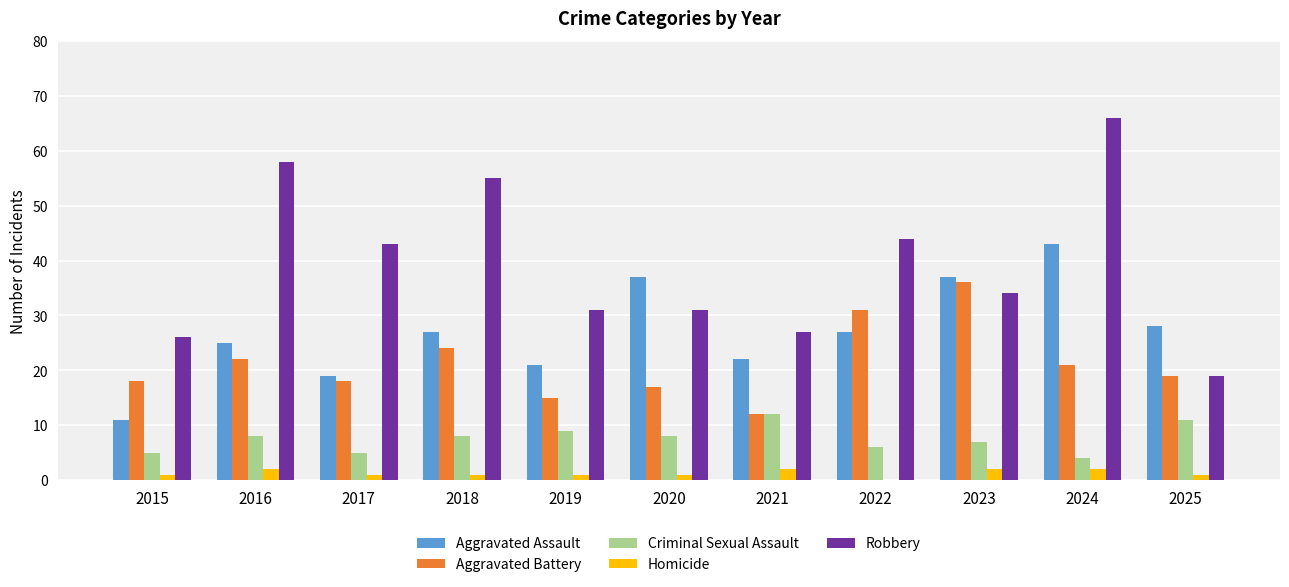

At which category is the sum across all series the highest?

2024